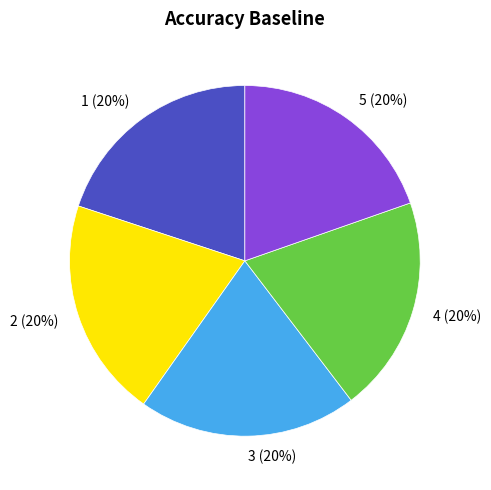

Combined, do 2 and 4 account for over 50%?

No